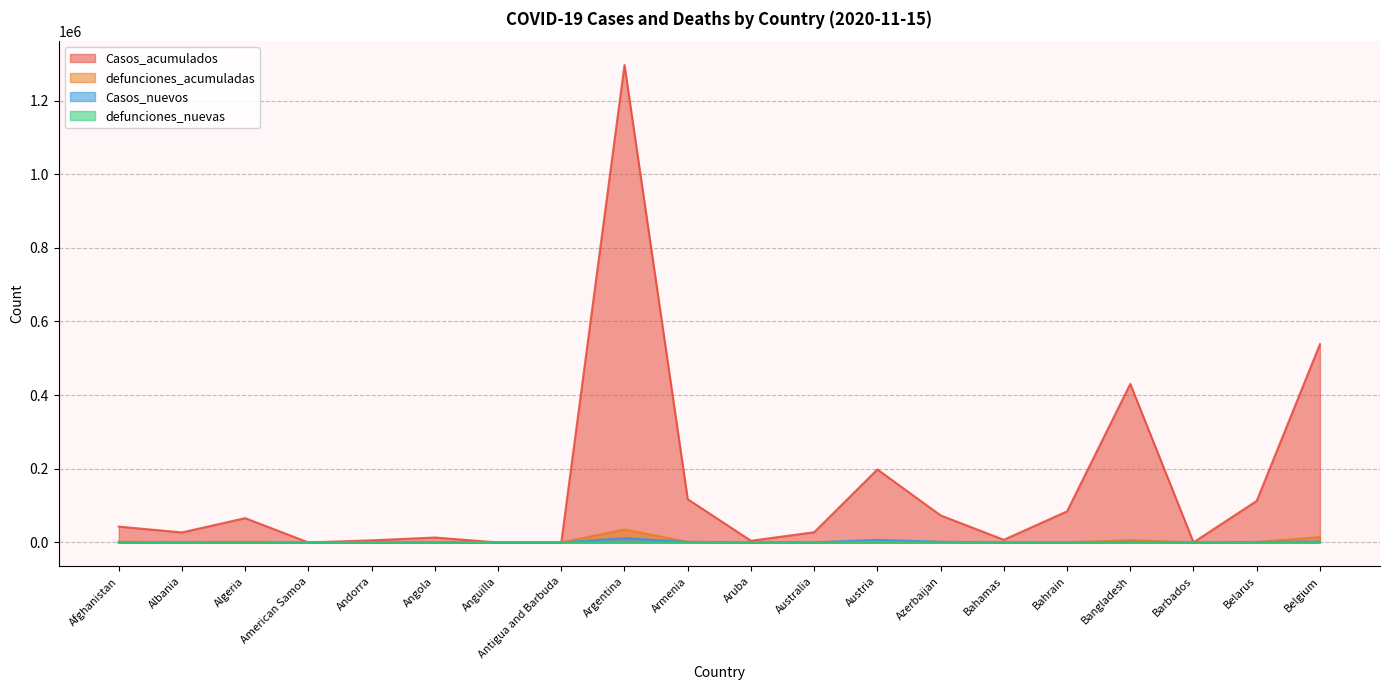

Read the defunciones_acumuladas value at Algeria, to the nearest 100.

2100